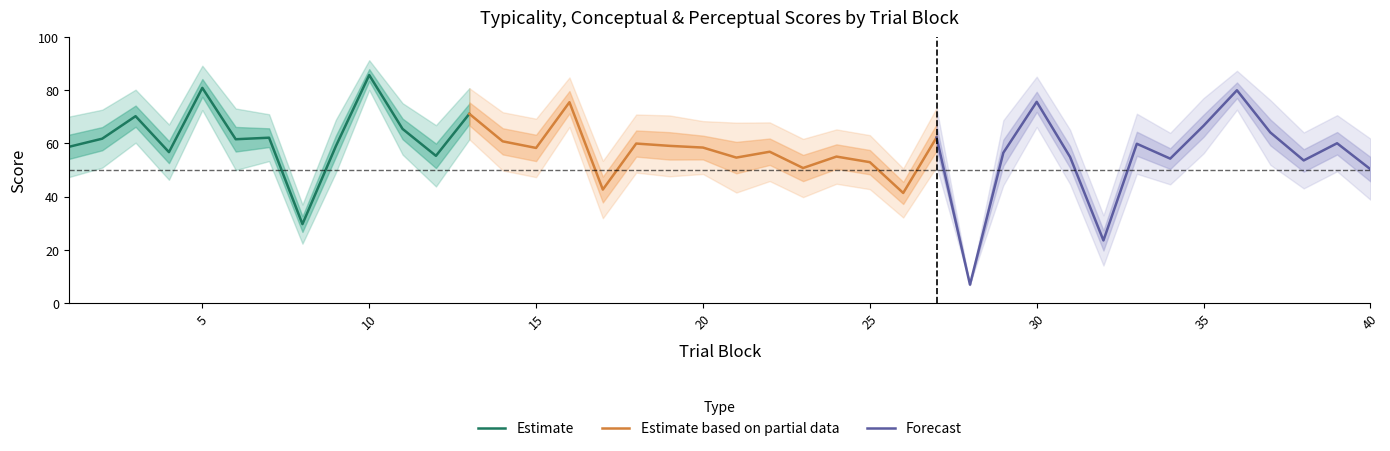

Where does the typicality series first go above 58?

1